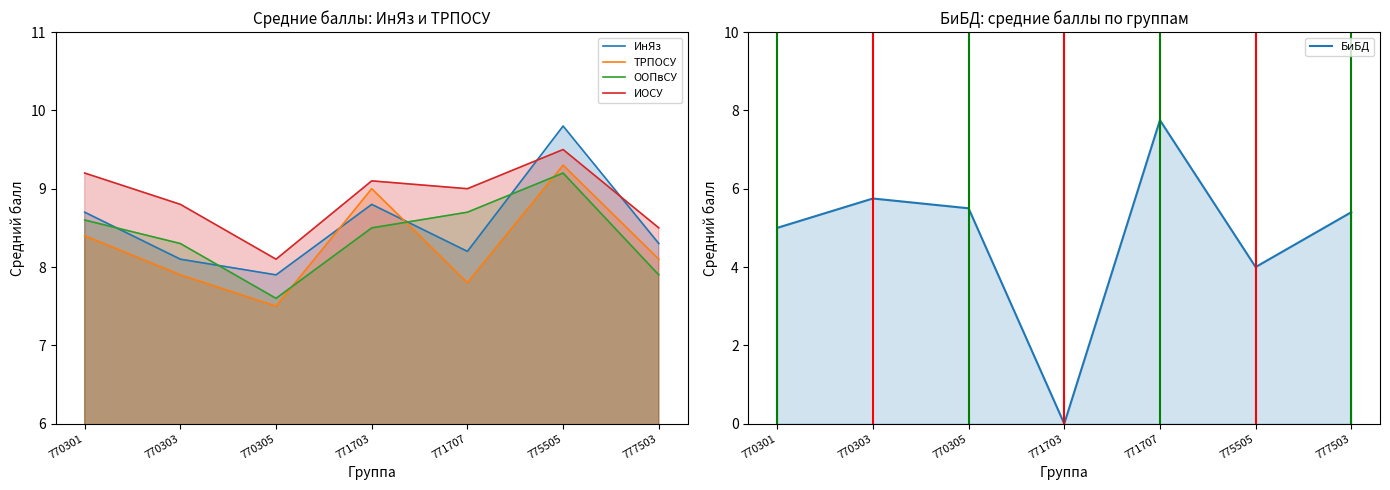

What is the difference between the maximum and minimum values in the ИОСУ series?

1.4